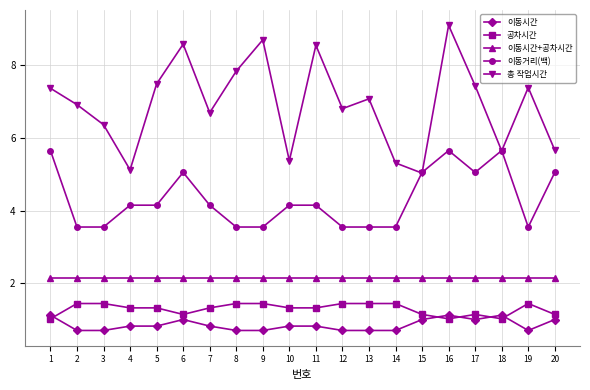

What is the maximum value shown in the chart?

9.1